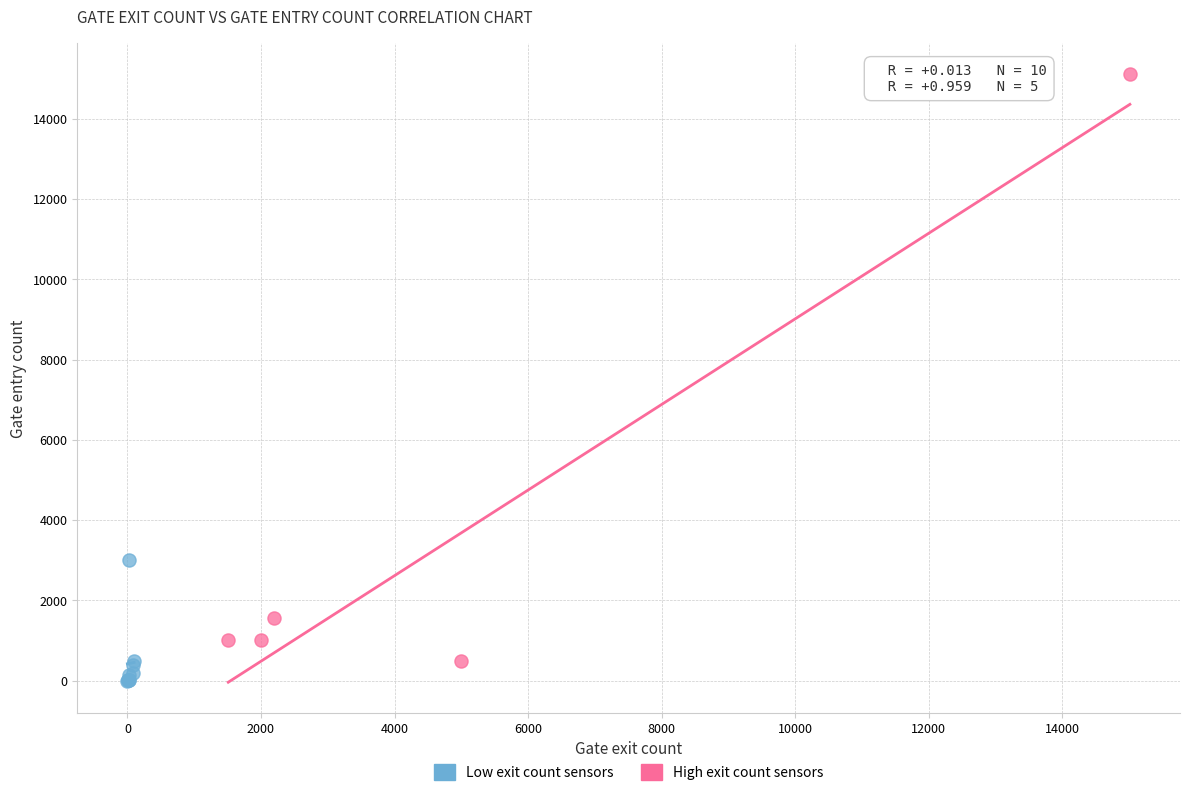

Which series reaches the maximum Y coordinate?

High exit count sensors